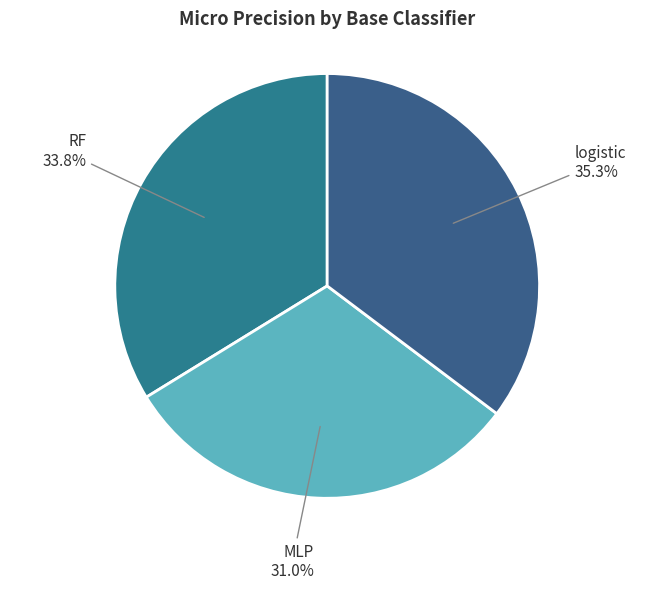

How many slices are in this pie chart?

3